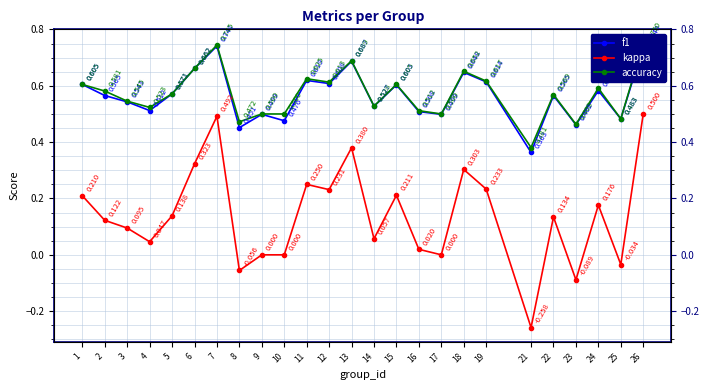

What is the difference between the kappa values at 21 and 10?

0.3